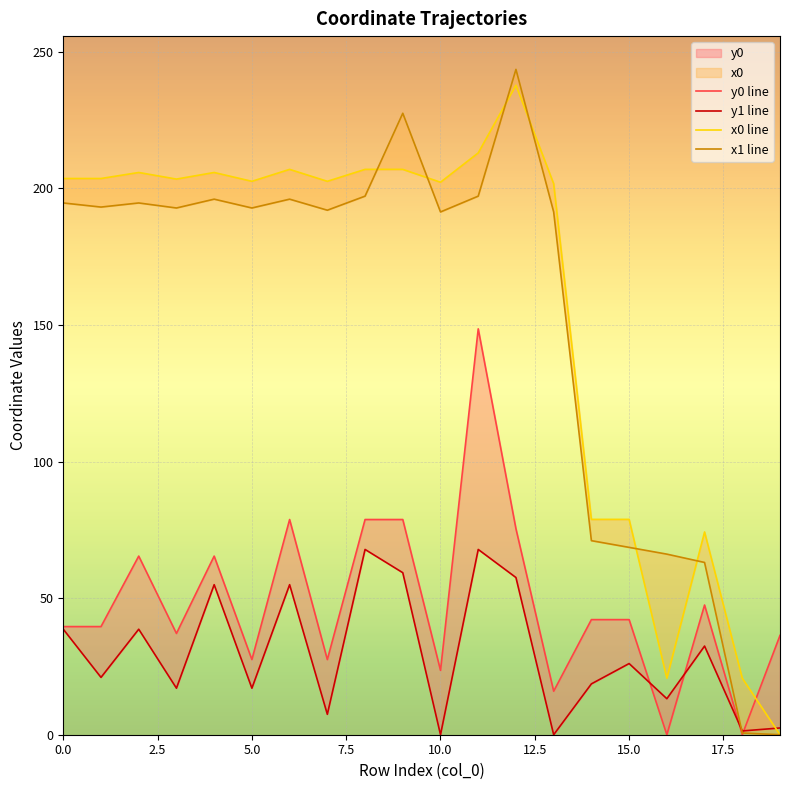

At which category is the sum across all series the highest?

11